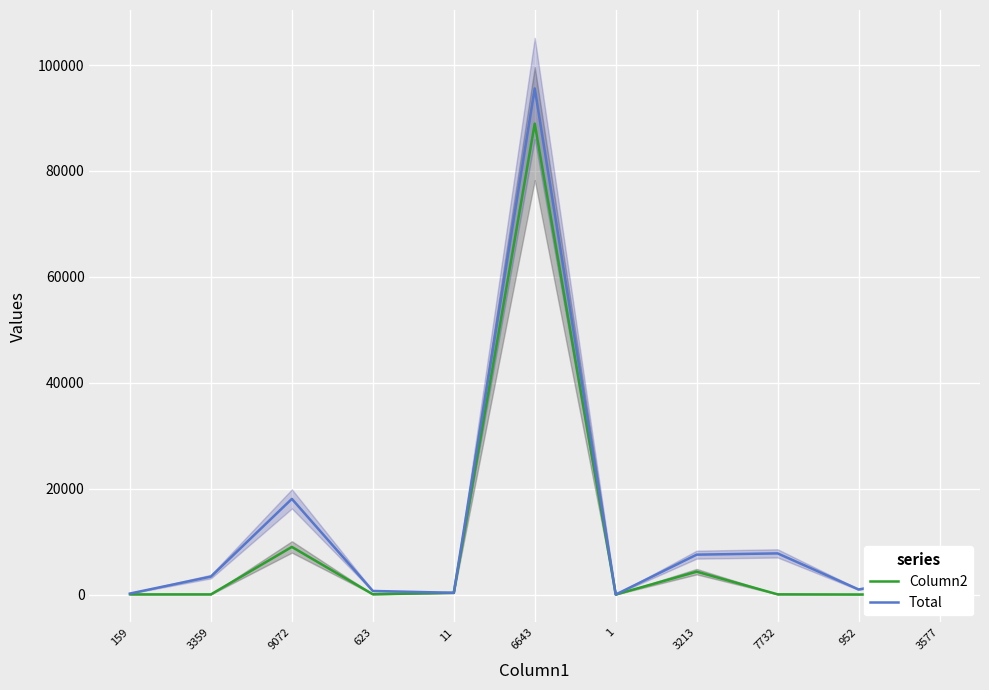

At which label does Total first exceed 3394?

9072